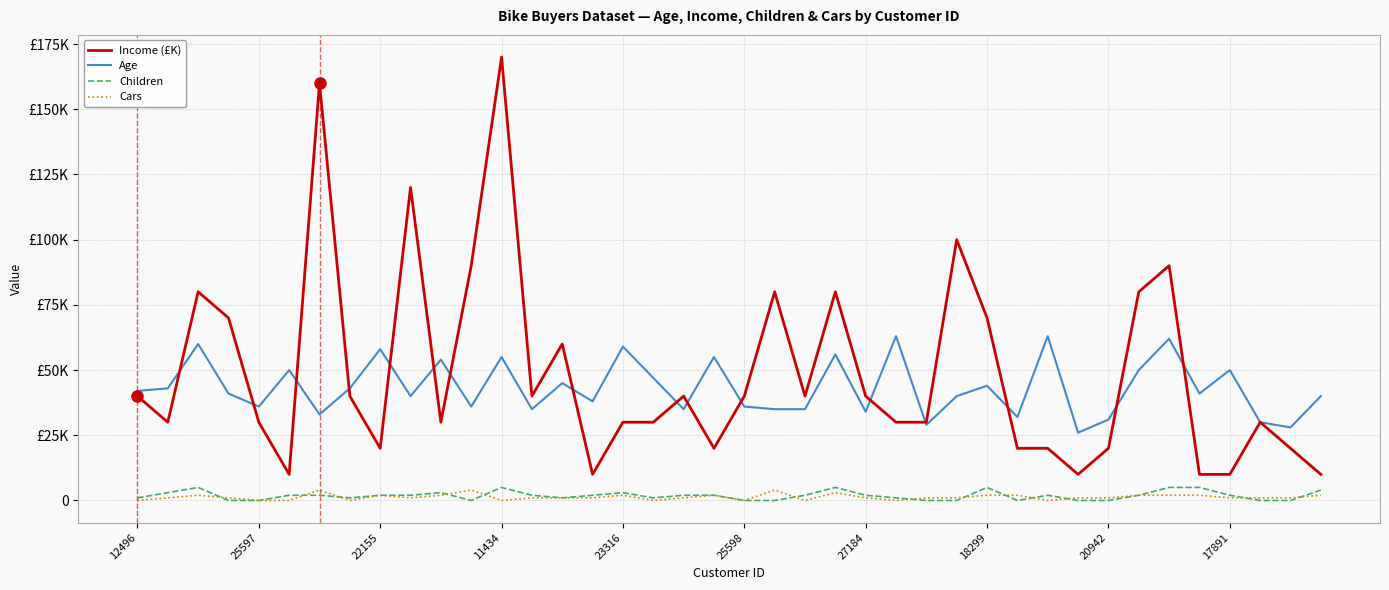

True or false: Cars and Age cross at least once.

False